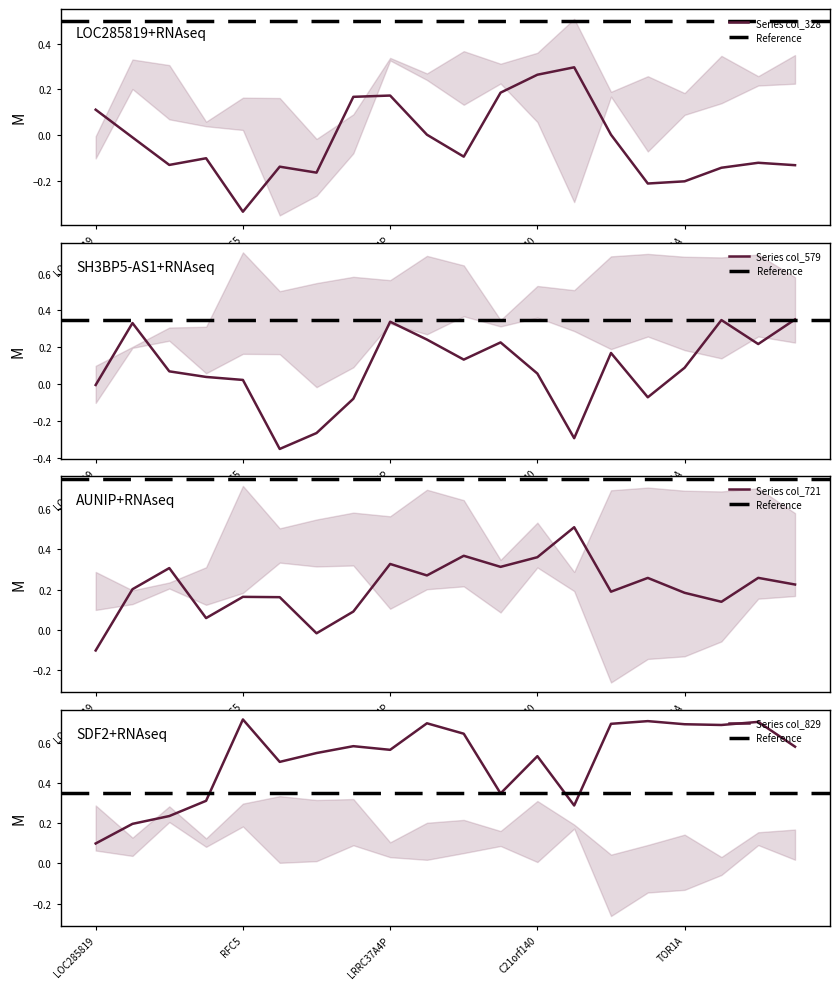

At which label does col_328 reach its peak?

BAZ2A